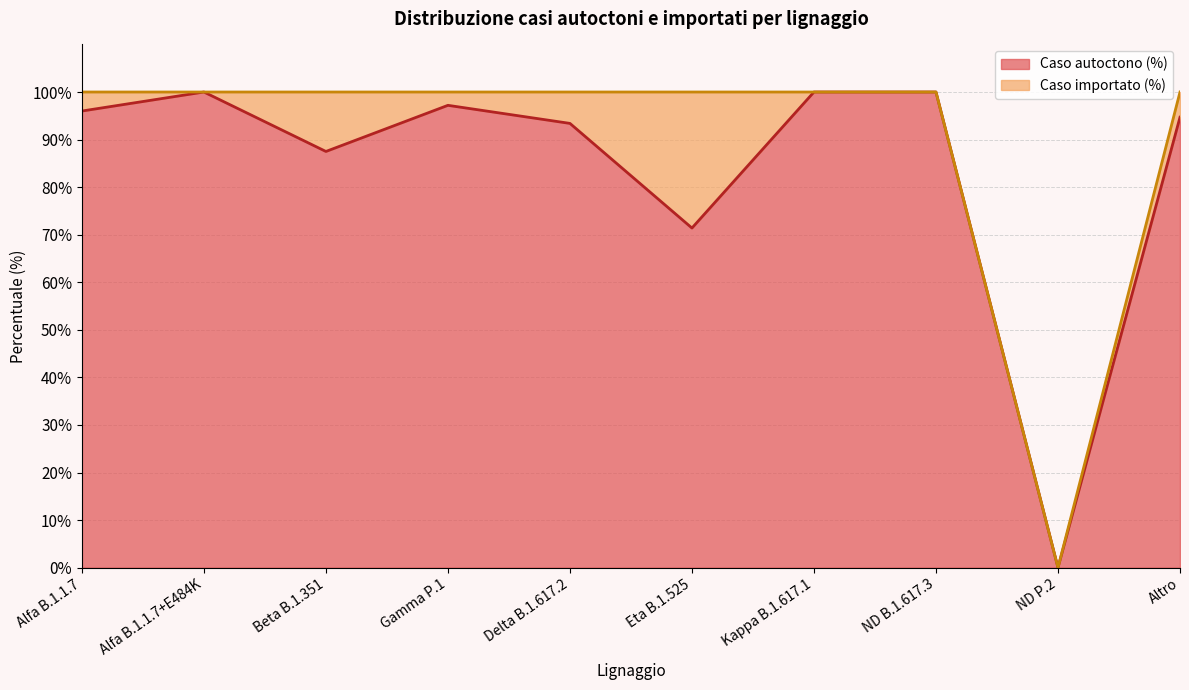

At which category does the data reach its first local peak?

Alfa B.1.1.7+E484K